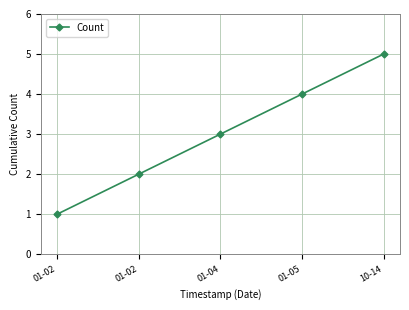

Is it true that the value at 01-05 is 3?

False